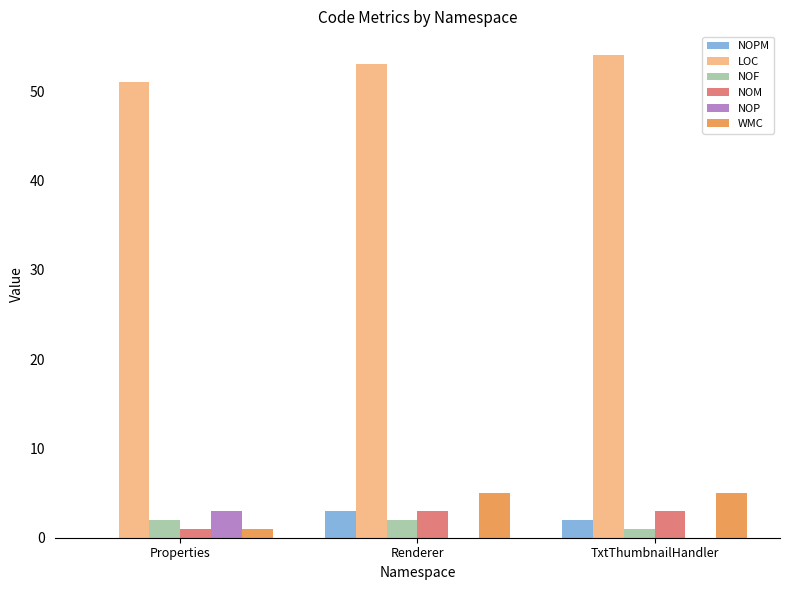

What are all the series names shown in the legend?

NOPM, LOC, NOF, NOM, NOP, WMC